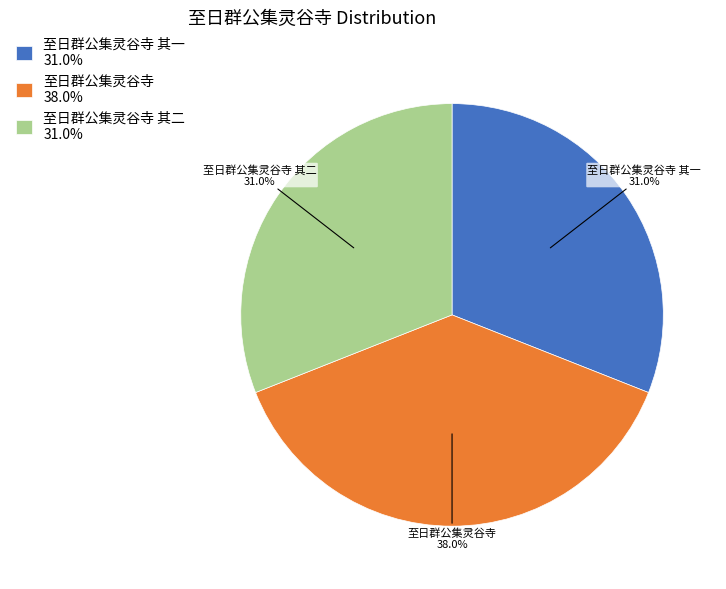

How many slices are in this pie chart?

3